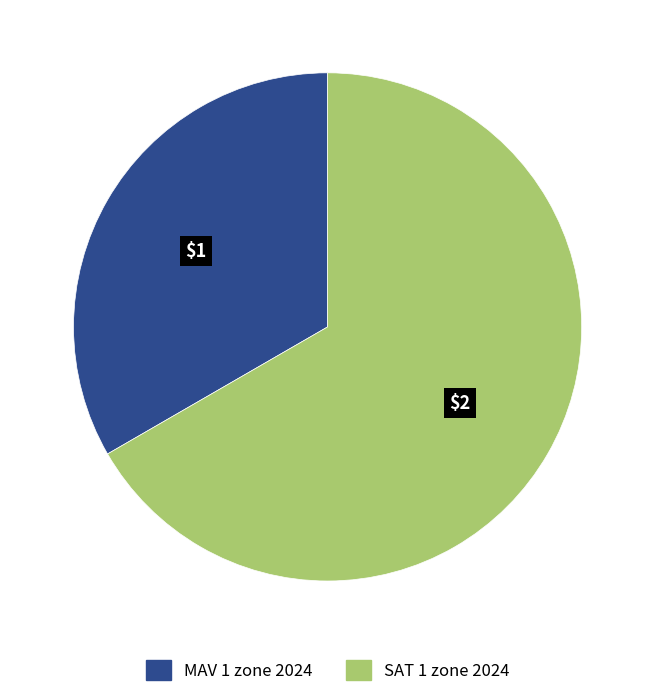

Between MAV 1 zone 2024 and SAT 1 zone 2024, which is larger?

SAT 1 zone 2024